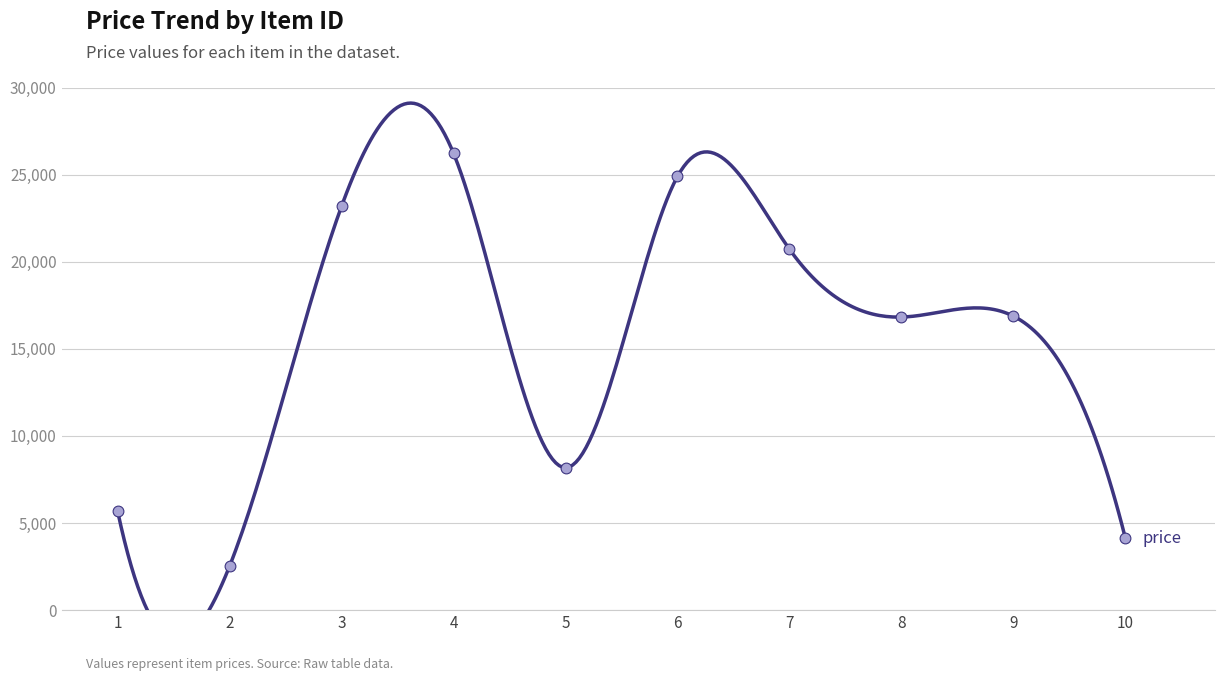

Approximately how many times larger is the value at 6 compared to 8?

1.5